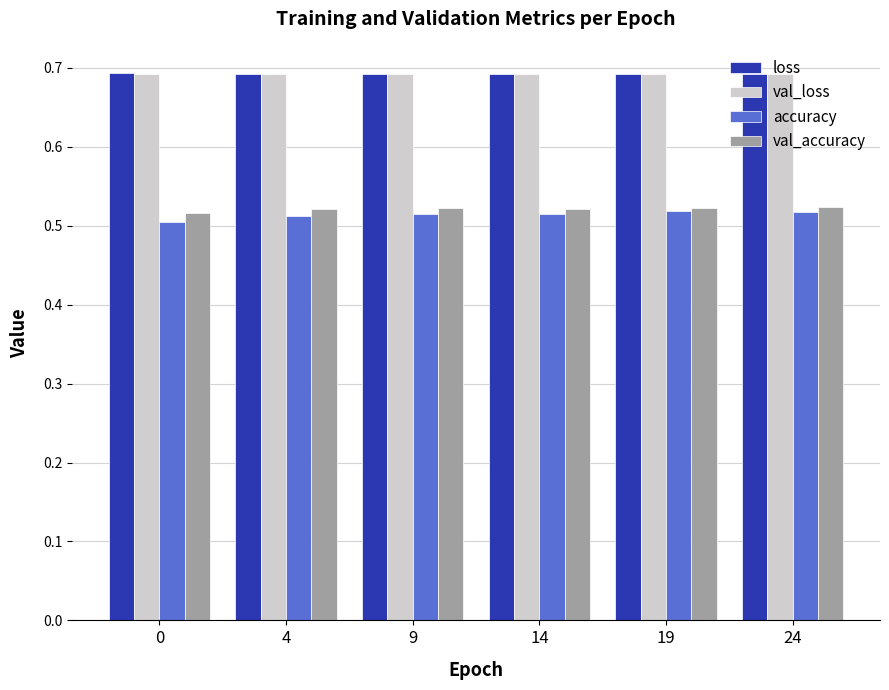

At how many categories does at least one series exceed 0?

6